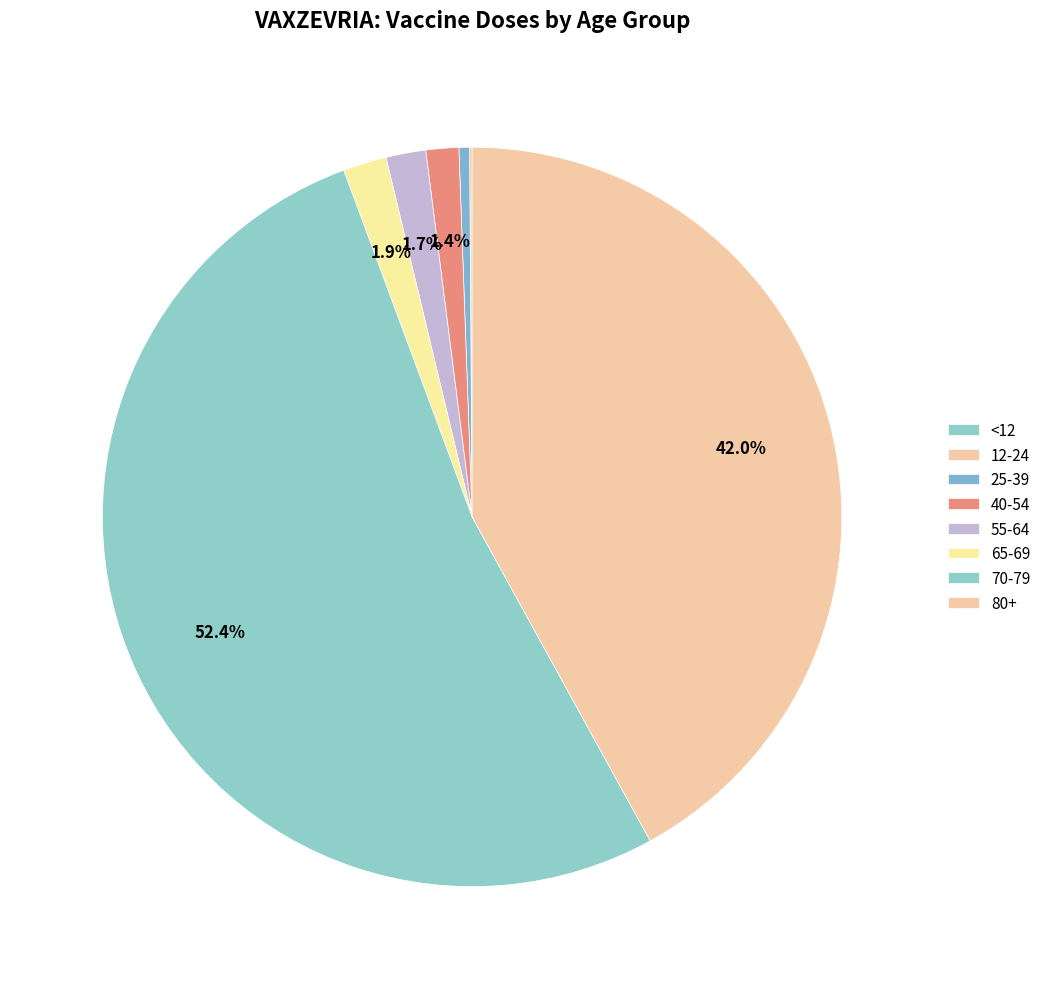

What is the smallest slice in the pie chart?

<12